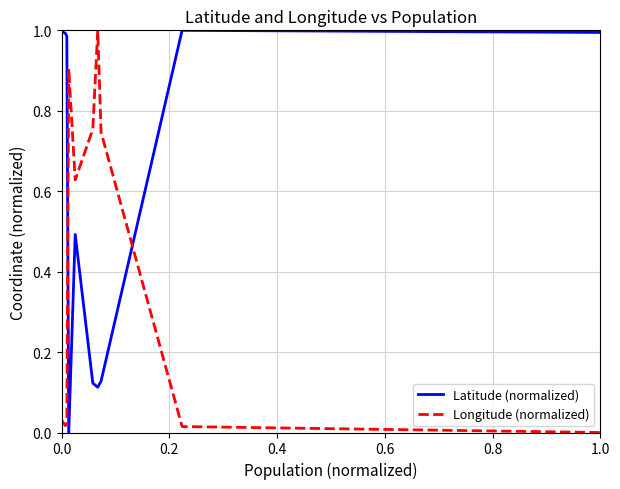

List the series in order of their overall mean, lowest first.

Longitude (normalized), Latitude (normalized)